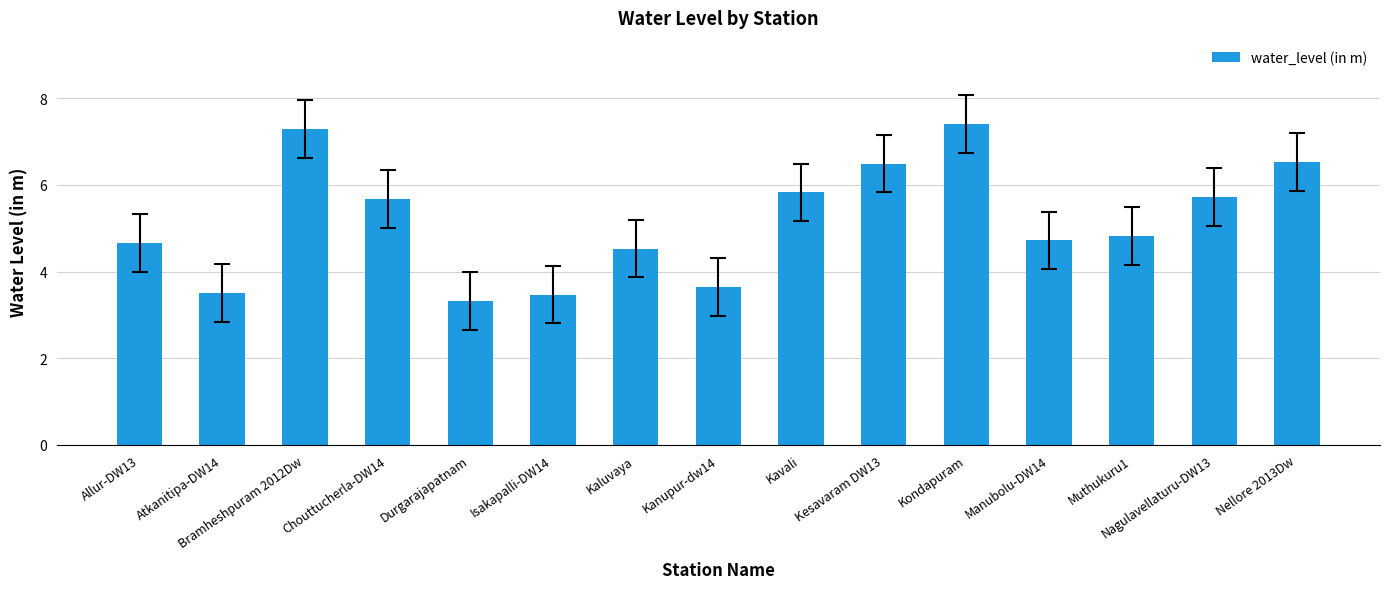

What is the smallest value displayed?

3.3